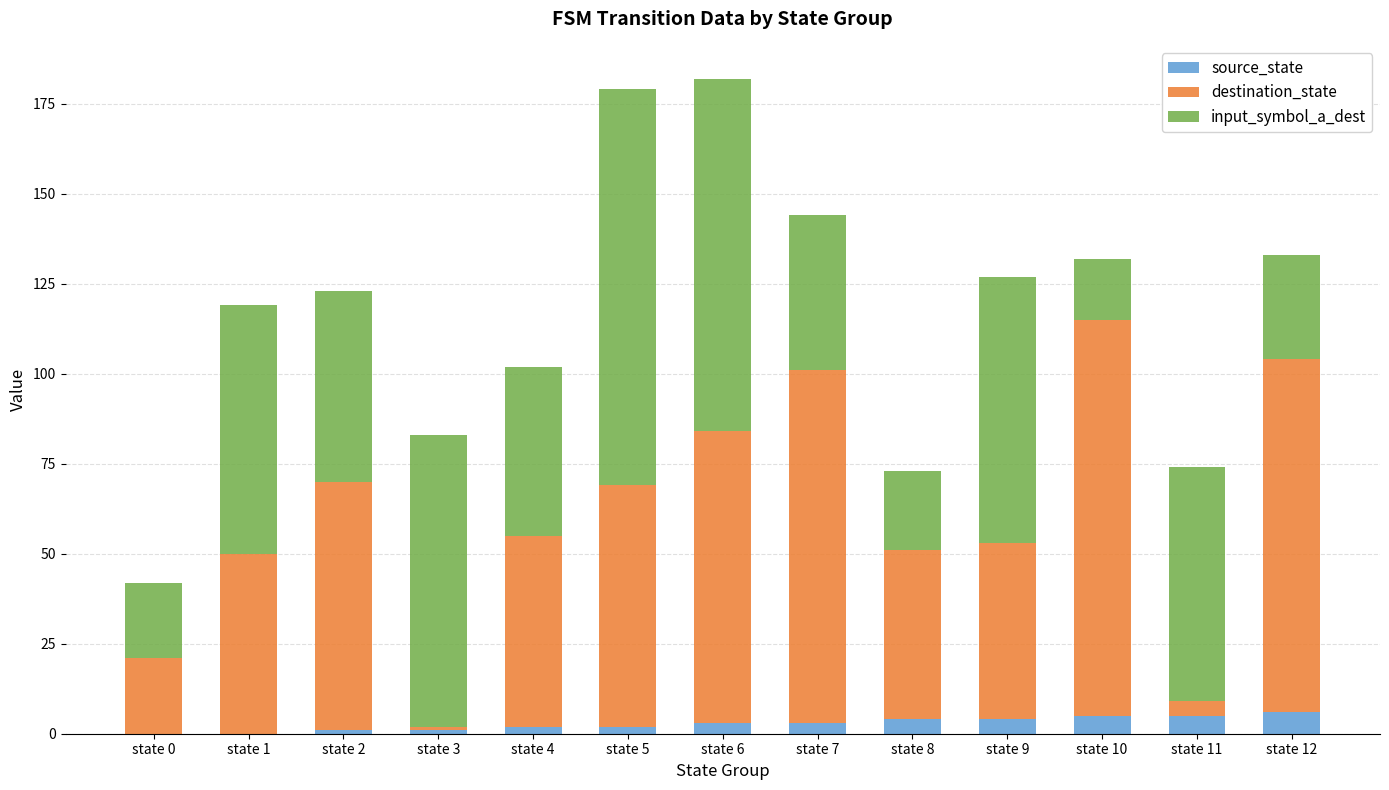

What is the total value across all series at state 10?

132